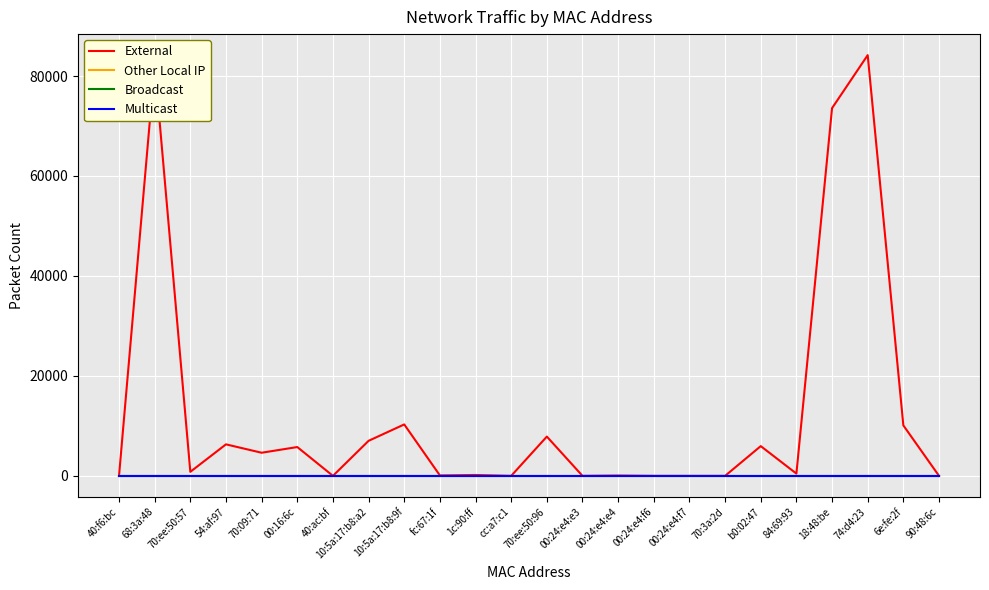

What is the label of the 17th point from the right?

10:5a:17:b8:a2